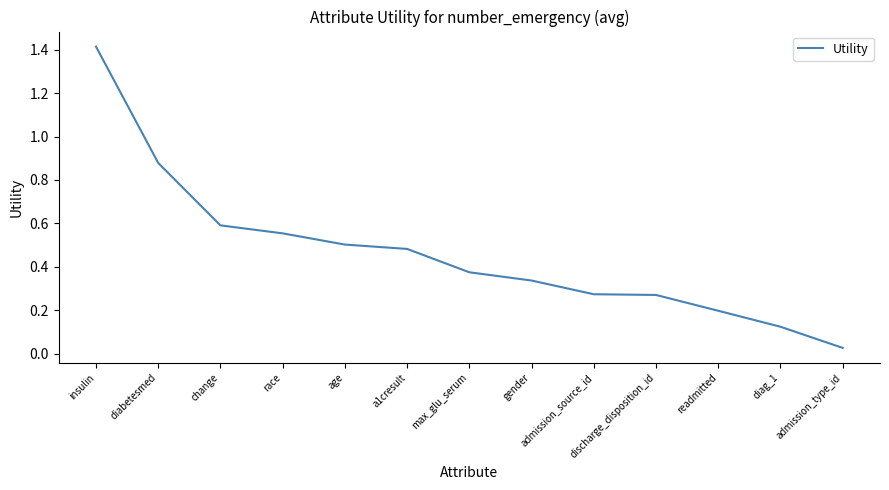

How many lines are shown in the chart?

1